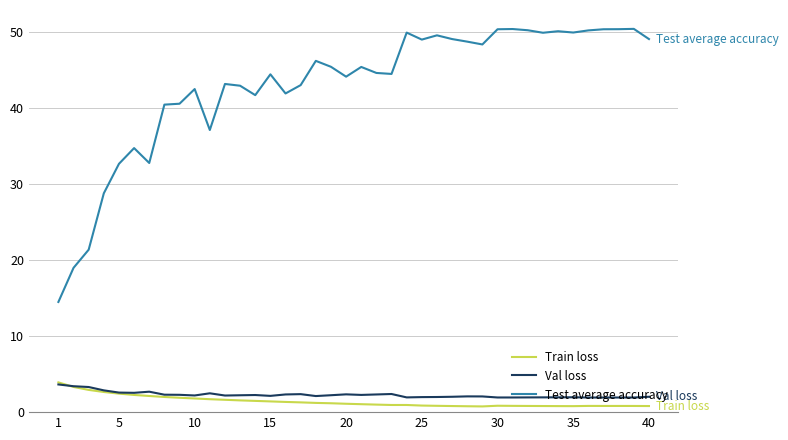

How many series are shown in this chart?

3